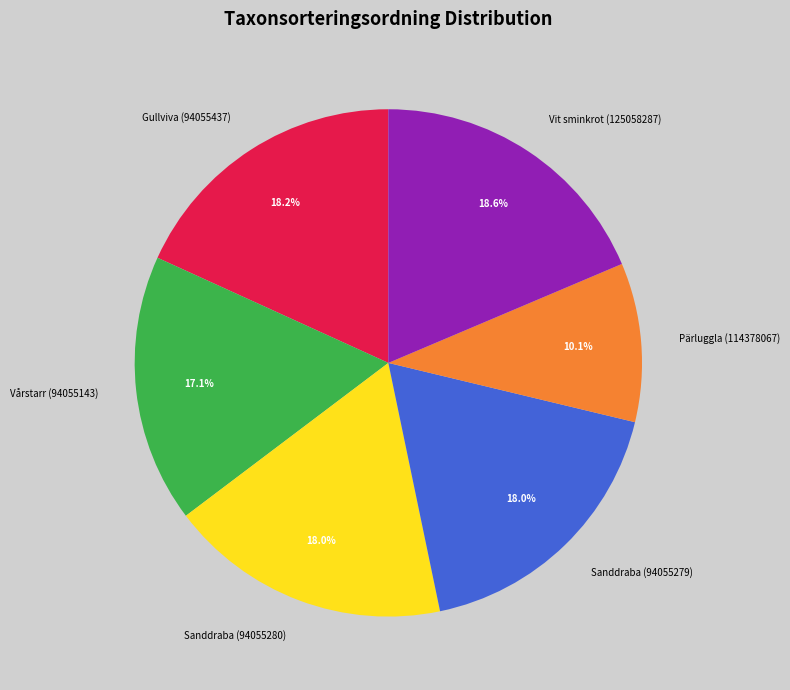

To the nearest percent, what portion does Sanddraba (94055279) represent?

18%